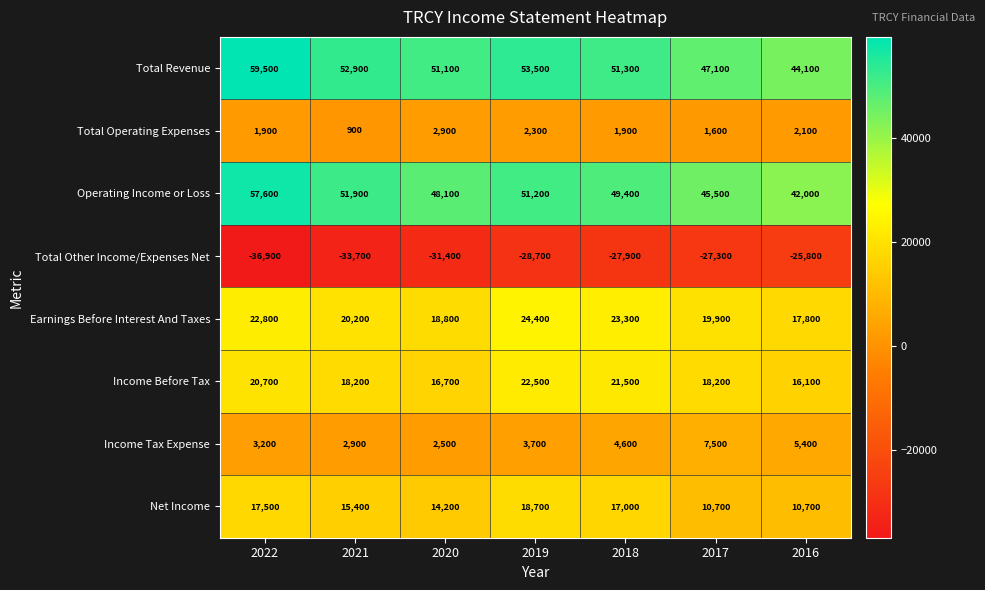

Which label corresponds to the largest value in the chart?

2022